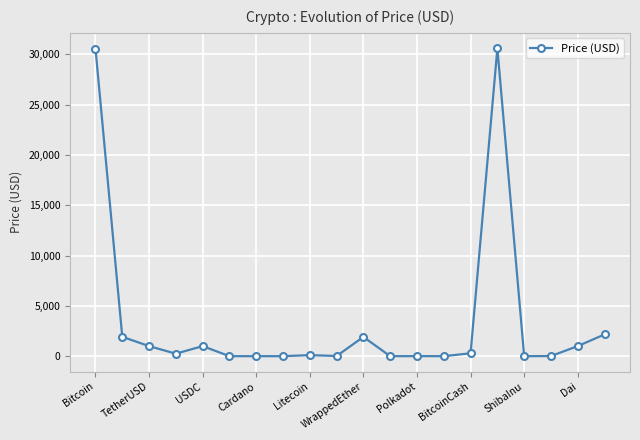

True or false: the data has more than 1 interior local peaks.

True